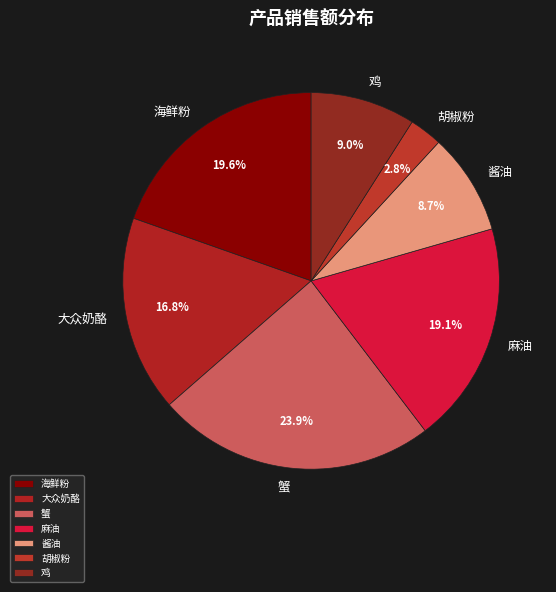

To the nearest percent, what is the difference between the largest and smallest slice percentages?

21%